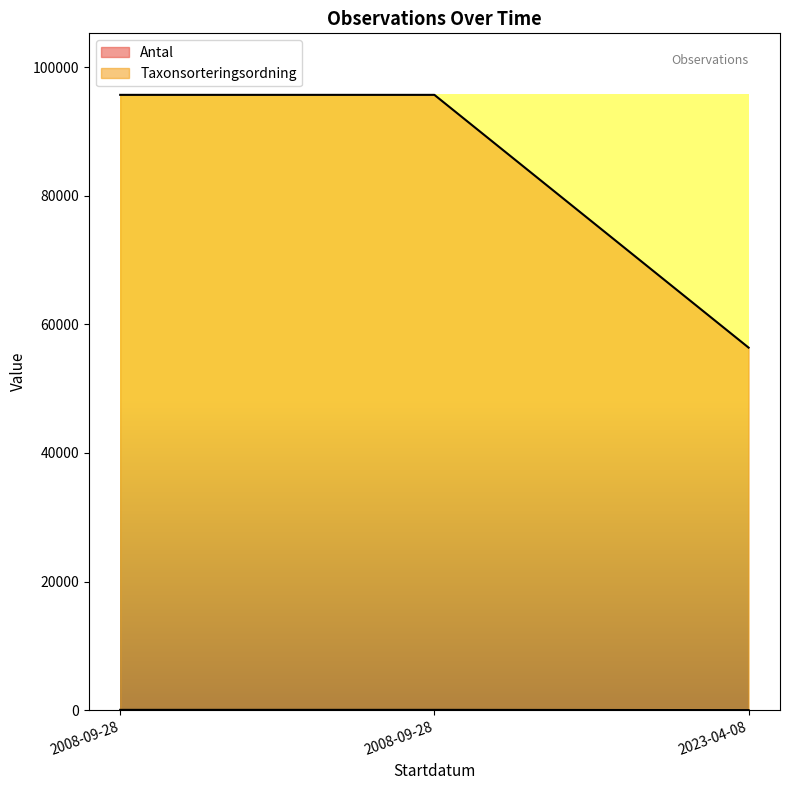

The Taxonsorteringsordning series shows 56395 at 2023-04-08. True or false?

True